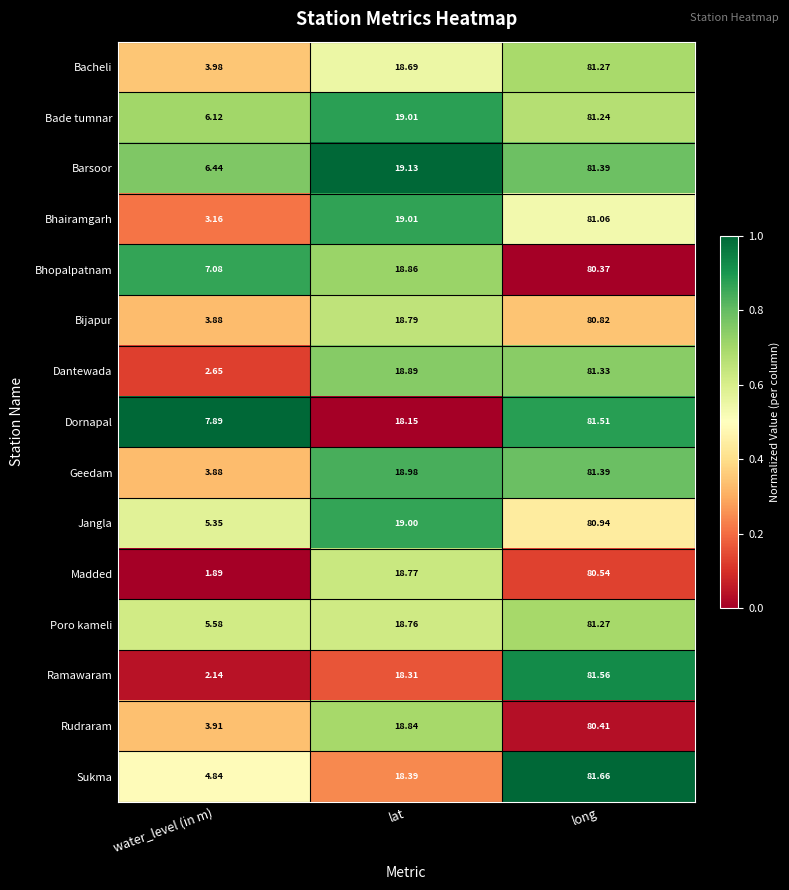

Rank the categories by Geedam value from lowest to highest.

water_level (in m), lat, long